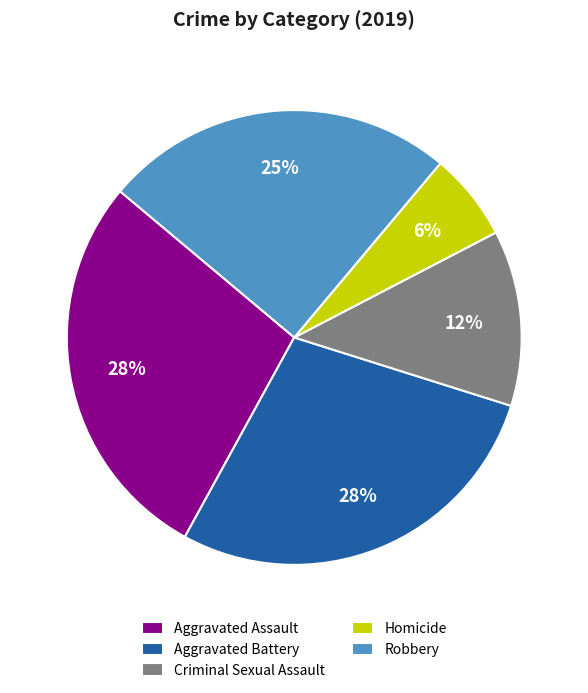

True or false: Aggravated Battery accounts for 15% of the total.

False